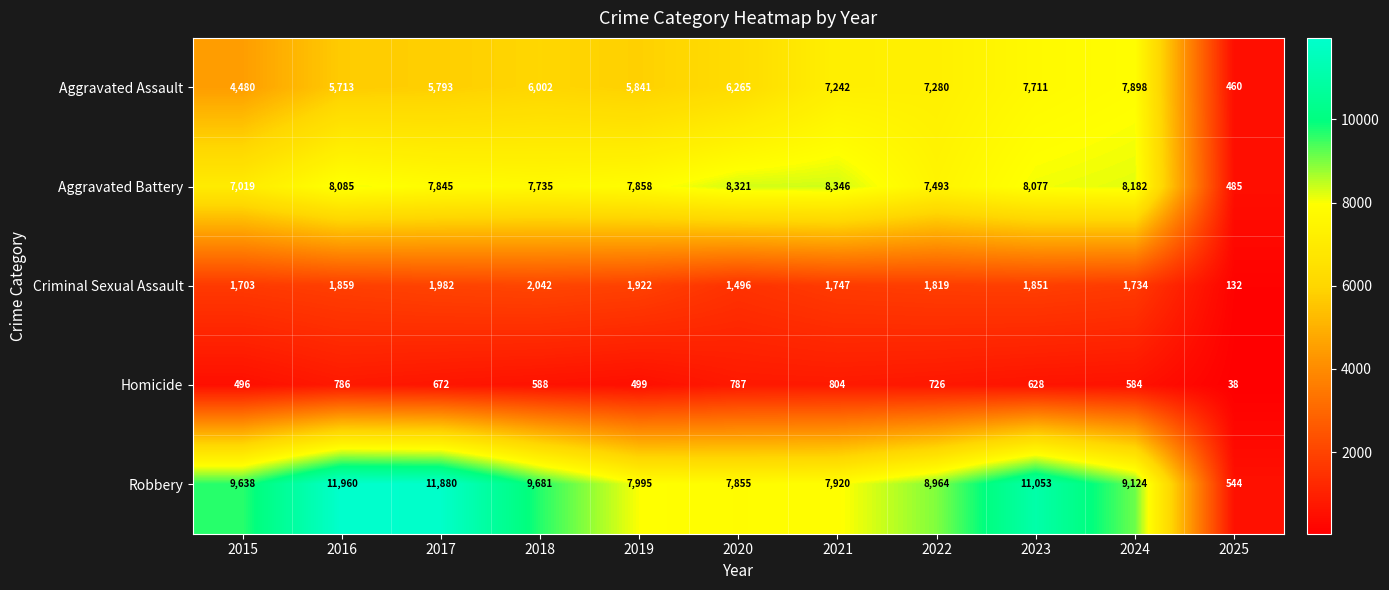

True or false: Criminal Sexual Assault has a value of 3019 at 2022.

False